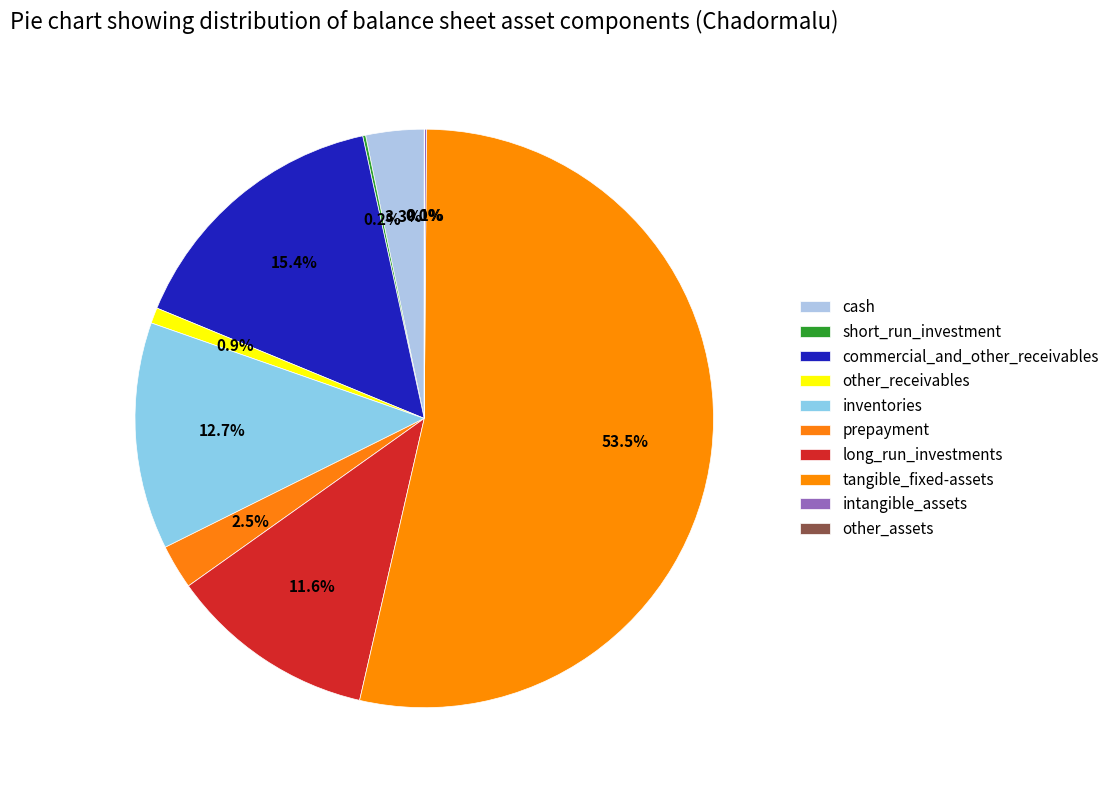

What is the change in value from cash to commercial_and_other_receivables?

+5990089